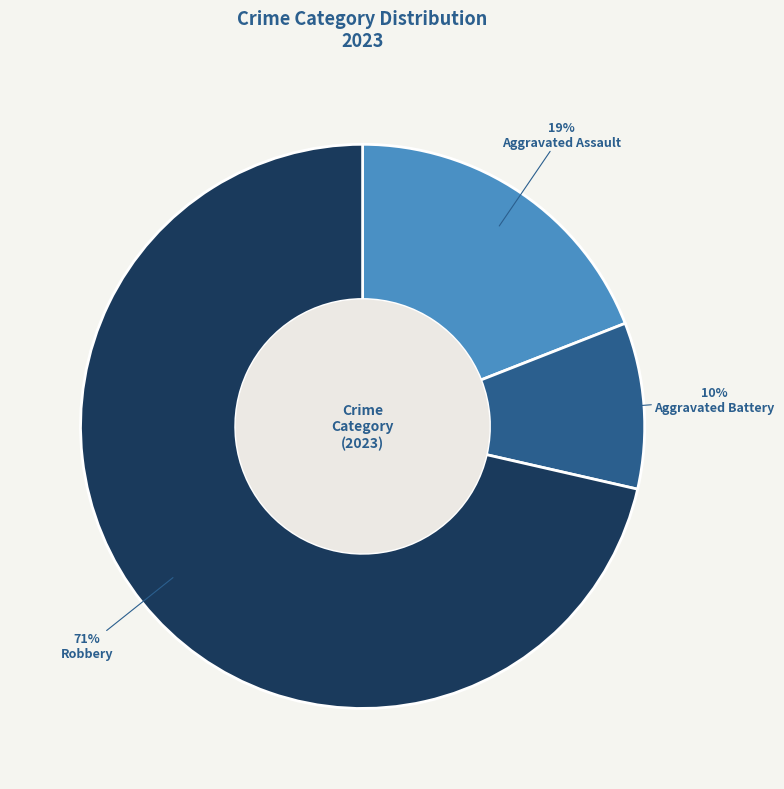

Is there a majority slice in this chart?

Yes